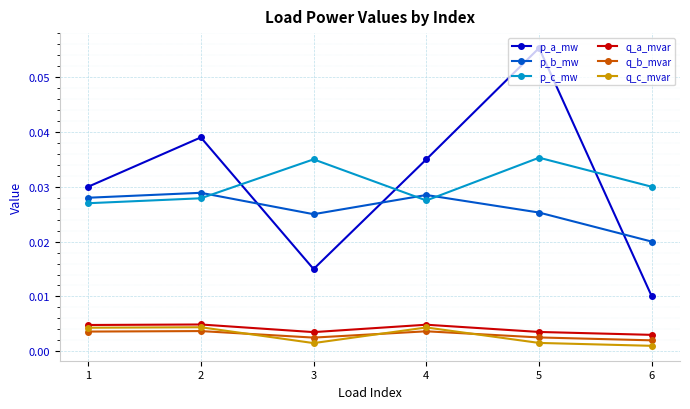

True or false: q_c_mvar has more than 2 points higher than both neighbors.

False